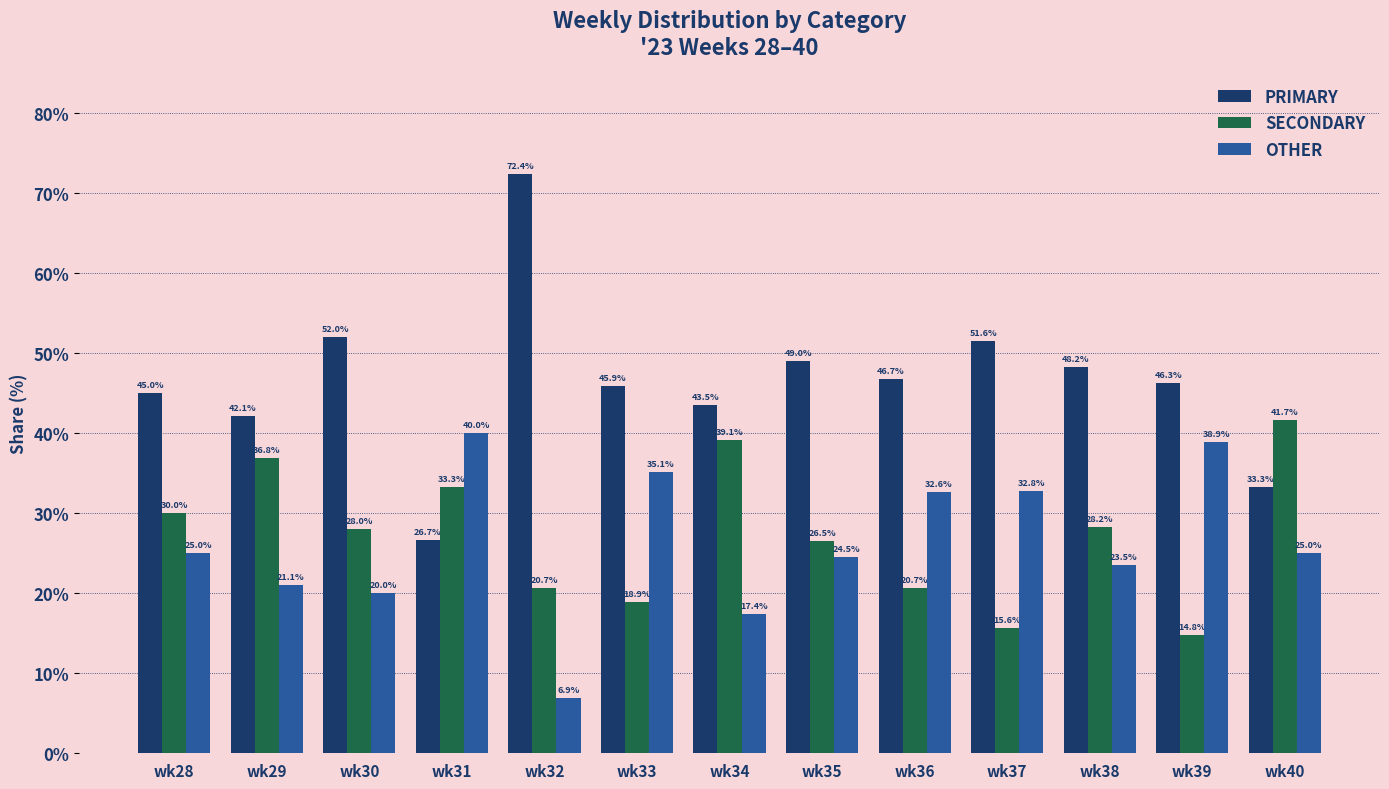

What is the approximate value of OTHER at wk29?

21.1